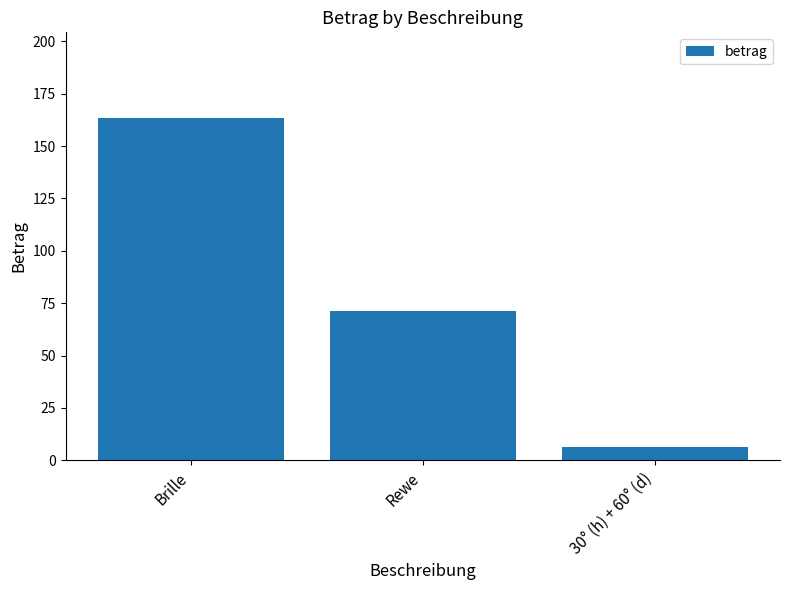

At which label does the data first exceed 71?

Brille